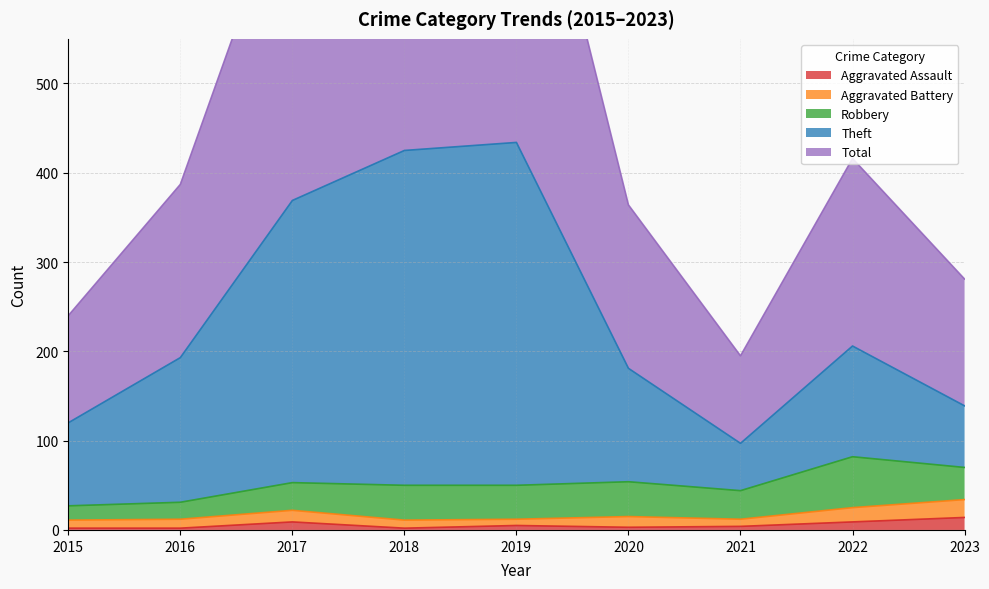

At how many categories does at least one series exceed 203?

8